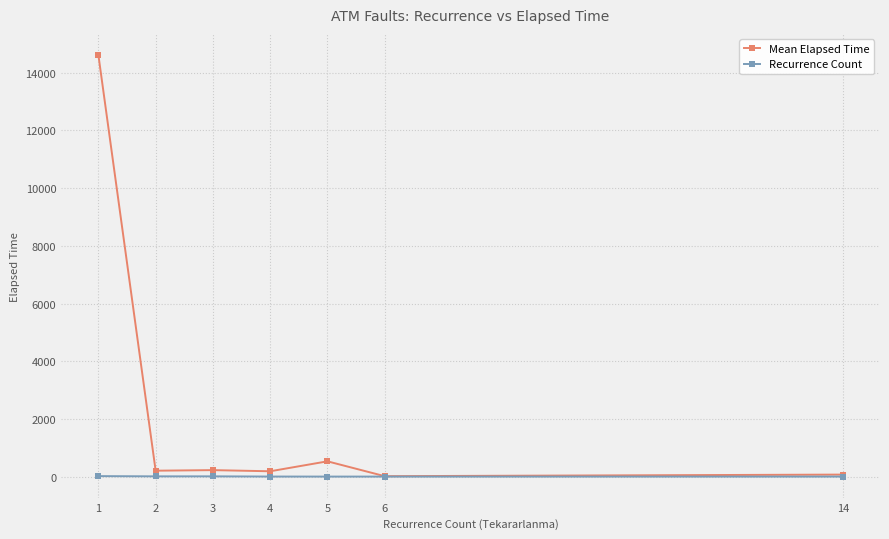

What is the value of the Recurrence Count point at the 7th from the left?

1.0